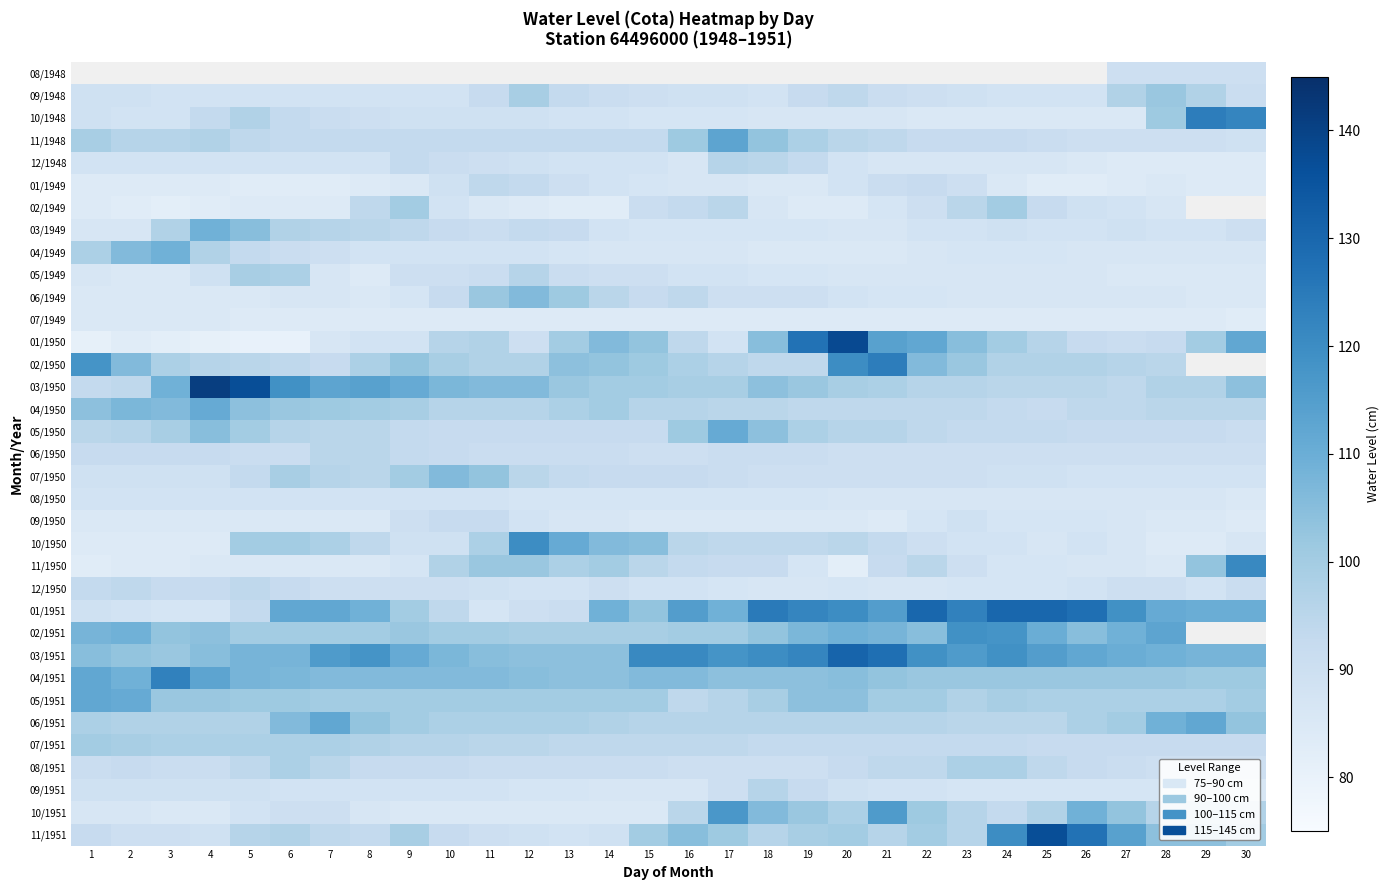

What is the minimum value shown in the chart?

80.0